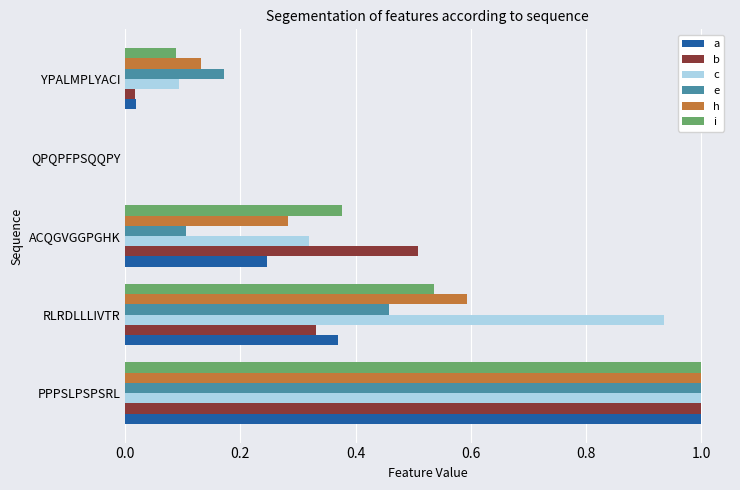

The value of a at YPALMPLYACI is 0.0. True or false?

True